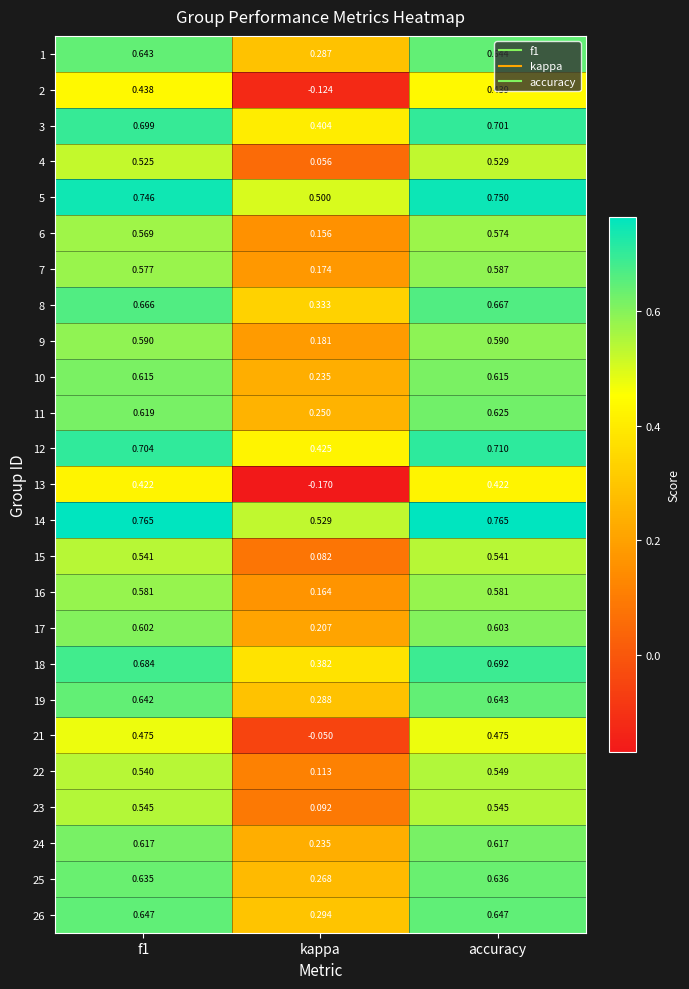

At which category is the sum across all series the highest?

accuracy